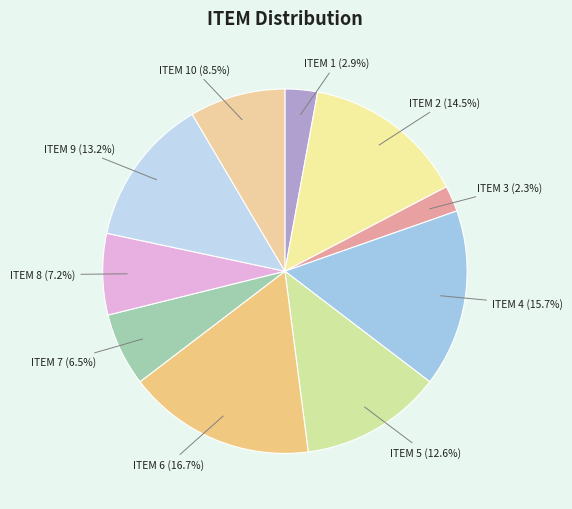

Is there a majority slice in this chart?

No